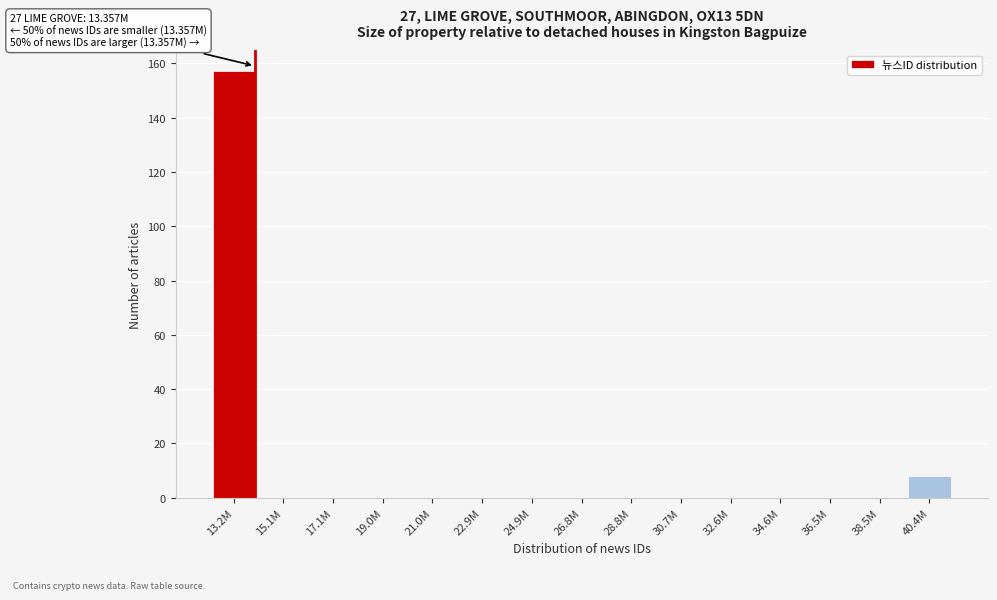

Reading left to right, extract all data points from this chart.

13.2M=157	15.1M=0	17.1M=0	19.0M=0	21.0M=0	22.9M=0	24.9M=0	26.8M=0	28.8M=0	30.7M=0	32.6M=0	34.6M=0	36.5M=0	38.5M=0	40.4M=8